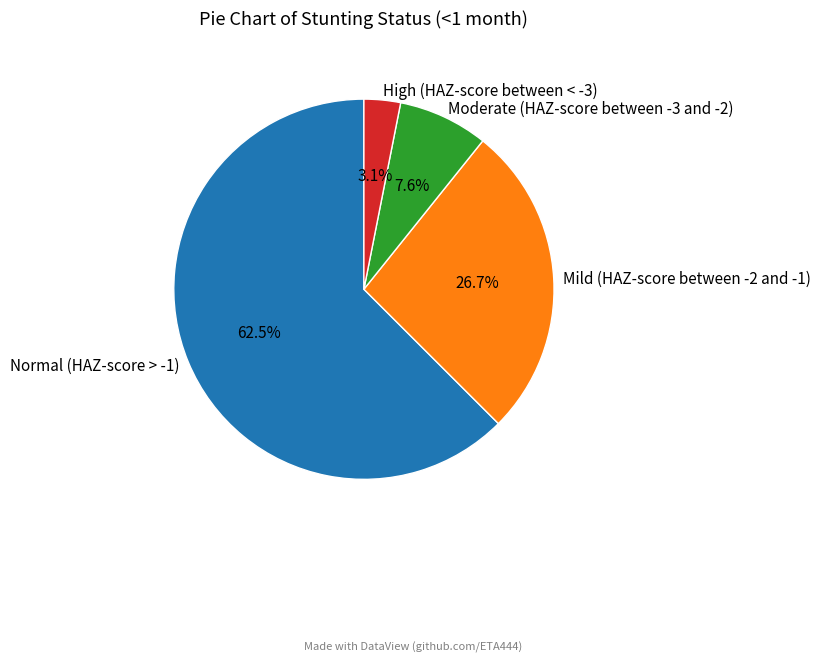

Which category accounts for the majority?

Normal (HAZ-score > -1)